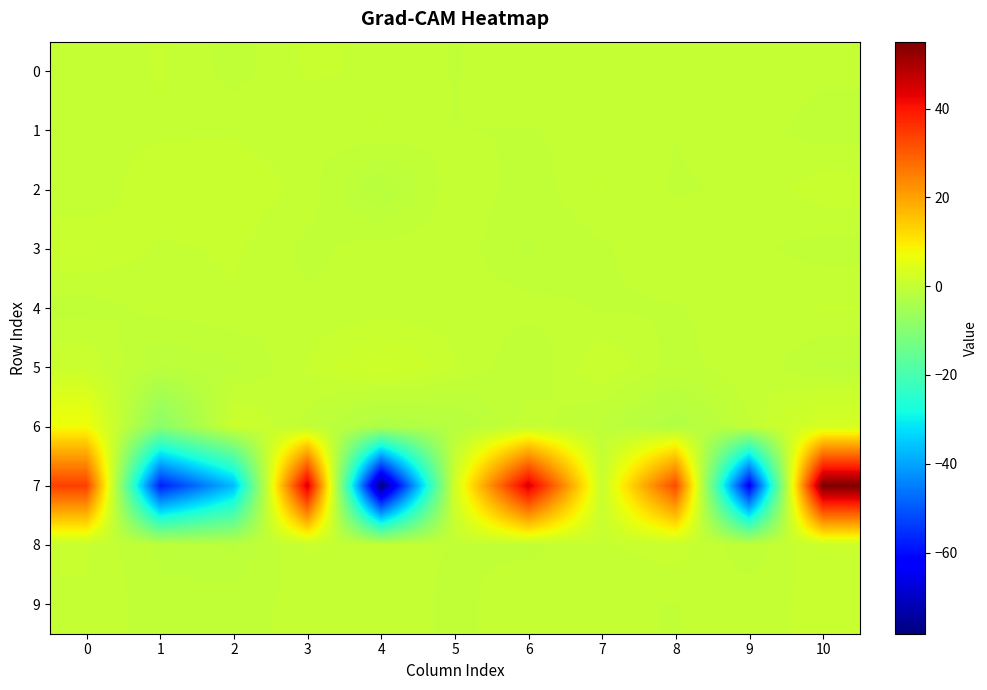

Reading right to left, what are all the values shown in this chart?

0: 10=0.0	9=0.1	8=0.1	7=-0.1	6=0.2	5=-0.2	4=0.3	3=0.5	2=-0.4	1=0.4	0=-0.0
1: 10=-0.4	9=0.2	8=-0.1	7=0.1	6=-0.2	5=-0.1	4=0.4	3=-0.0	2=0.3	1=0.3	0=0.2
2: 10=0.7	9=-0.0	8=-0.2	7=0.4	6=-0.5	5=0.4	4=-1.8	3=0.2	2=0.8	1=0.8	0=-0.1
3: 10=-0.4	9=-0.0	8=0.4	7=-0.2	6=-0.7	5=0.2	4=0.1	3=-0.3	2=0.5	1=0.3	0=0.9
4: 10=0.4	9=0.2	8=-0.2	7=-0.2	6=0.1	5=0.1	4=0.1	3=-0.0	2=0.3	1=0.0	0=-0.4
5: 10=-0.8	9=0.3	8=-0.4	7=0.9	6=-0.7	5=0.5	4=1.8	3=0.4	2=-0.8	1=-1.2	0=0.9
6: 10=2.9	9=-0.2	8=-2.9	7=-0.8	6=0.3	5=-2.1	4=-3.2	3=-0.4	2=1.2	1=-9.1	0=7.1
7: 10=55.1	9=-63.0	8=32.5	7=0.6	6=44.9	5=2.1	4=-78.3	3=45.2	2=-37.0	1=-57.8	0=33.9
8: 10=1.0	9=-0.6	8=0.7	7=0.3	6=-0.3	5=-0.1	4=-0.0	3=0.5	2=-1.3	1=-0.8	0=0.4
9: 10=0.4	9=0.3	8=-0.2	7=-0.0	6=0.3	5=-0.3	4=0.4	3=-0.0	2=-0.2	1=-0.5	0=0.3